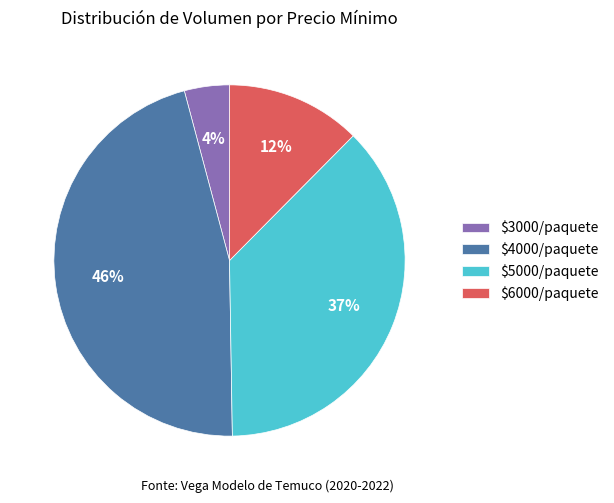

To the nearest percent, what is the average slice percentage?

25%